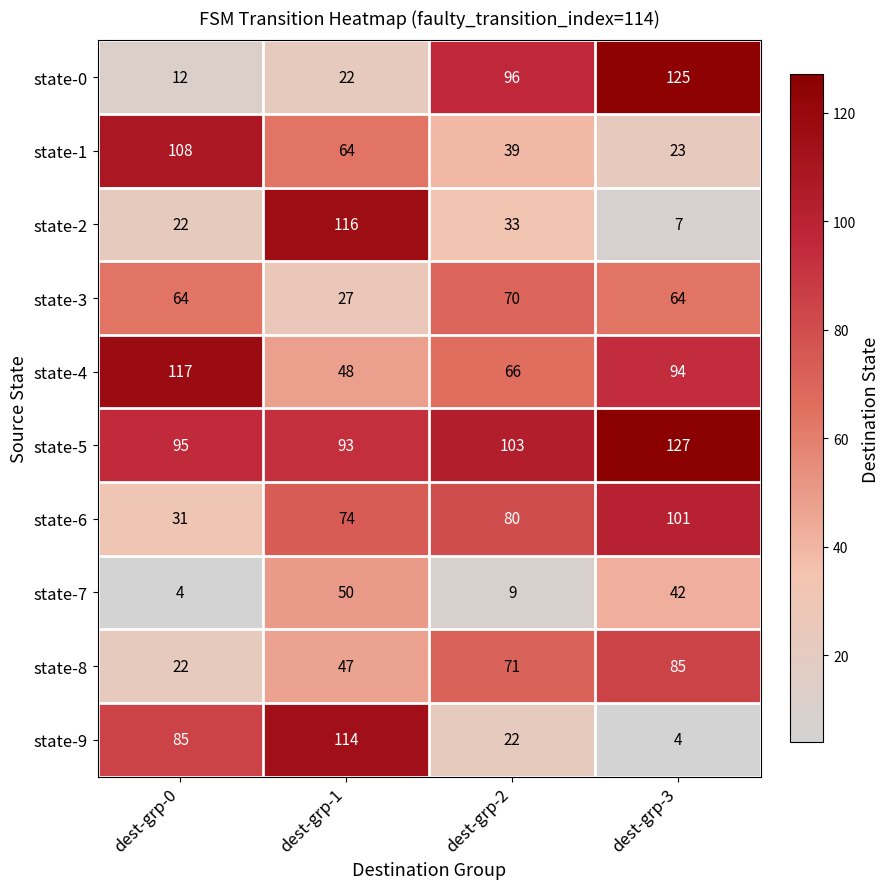

What is the total value across all series at dest-grp-1?

655